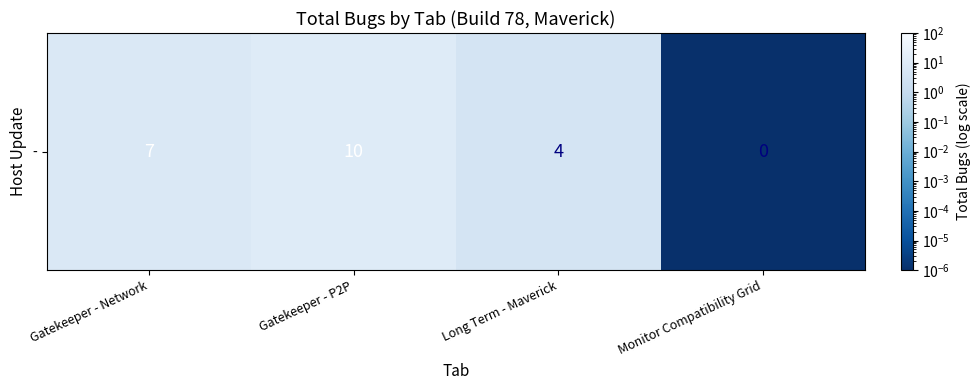

What is the difference between the values at Monitor Compatibility Grid and Gatekeeper - Network?

7.0